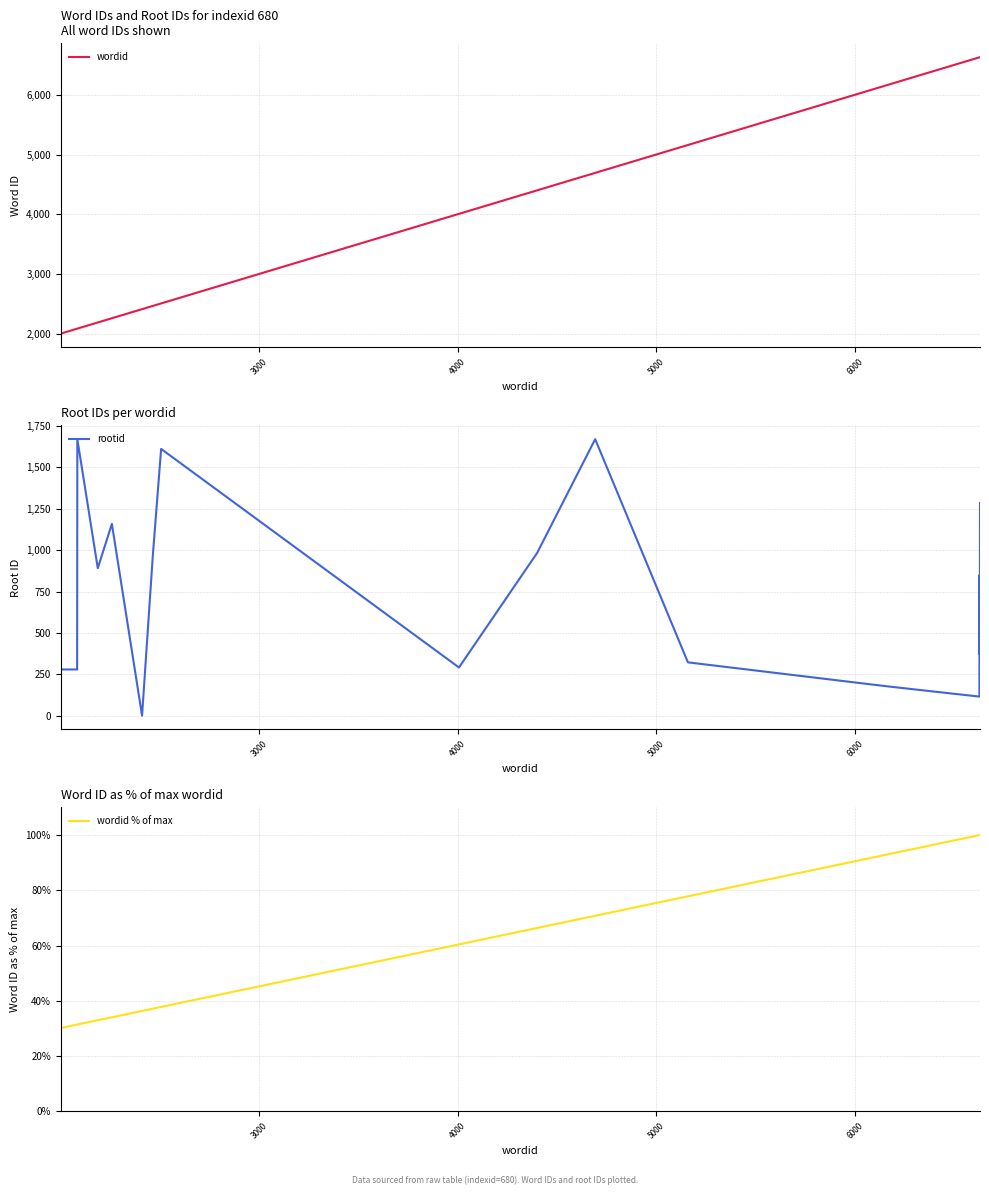

How many interior local peaks does the rootid series have?

5